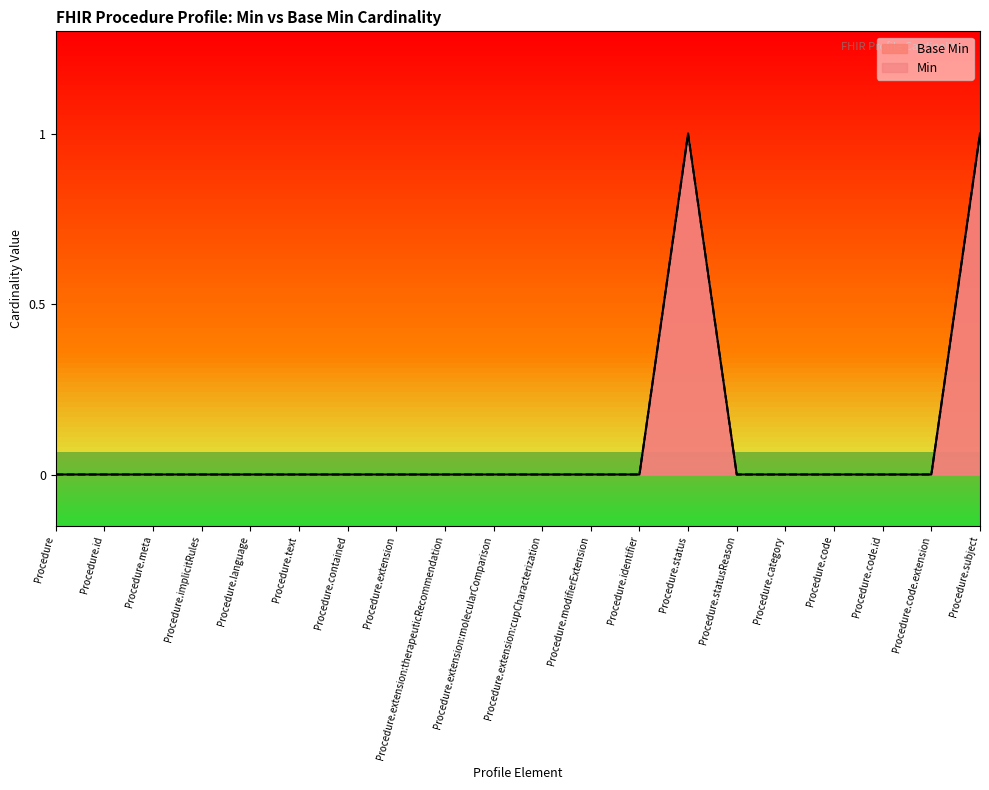

Rank the categories by value from lowest to highest.

Procedure, Procedure.id, Procedure.meta, Procedure.implicitRules, Procedure.language, Procedure.text, Procedure.contained, Procedure.extension, Procedure.extension:therapeuticRecommendation, Procedure.extension:molecularComparison, Procedure.extension:cupCharacterization, Procedure.modifierExtension, Procedure.identifier, Procedure.statusReason, Procedure.category, Procedure.code, Procedure.code.id, Procedure.code.extension, Procedure.status, Procedure.subject